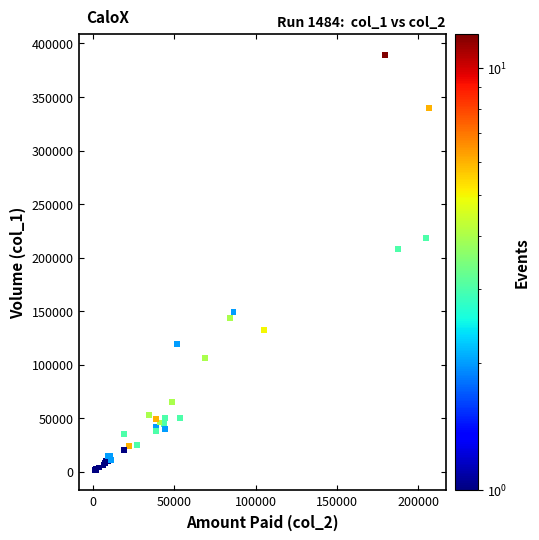

What Y value in the scatter plot is closest to 195500?

208000